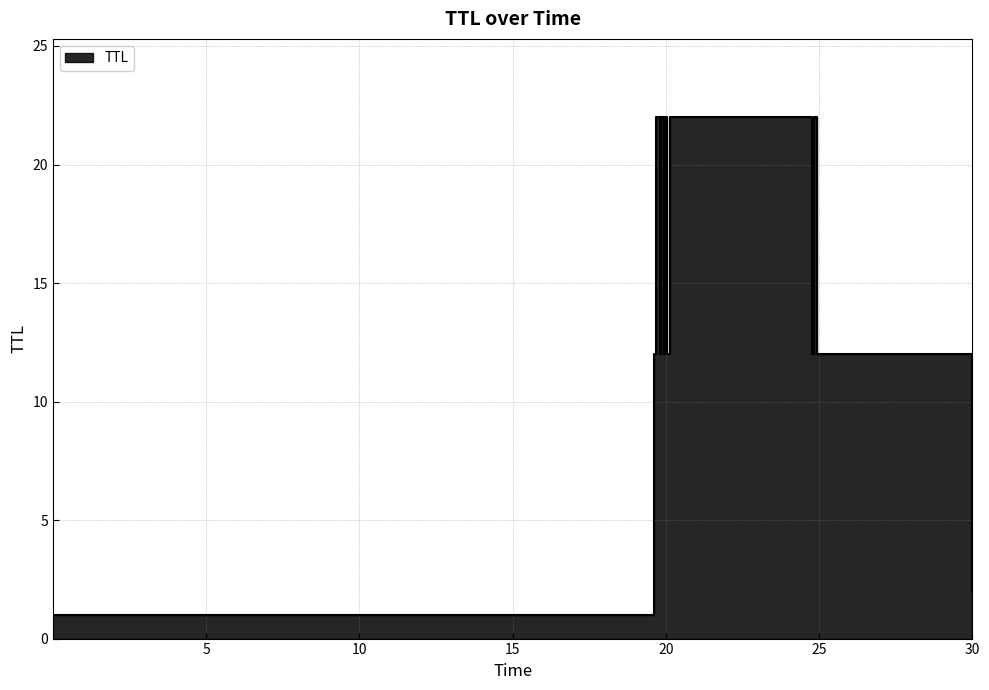

What is the difference between the maximum and second lowest values?

20